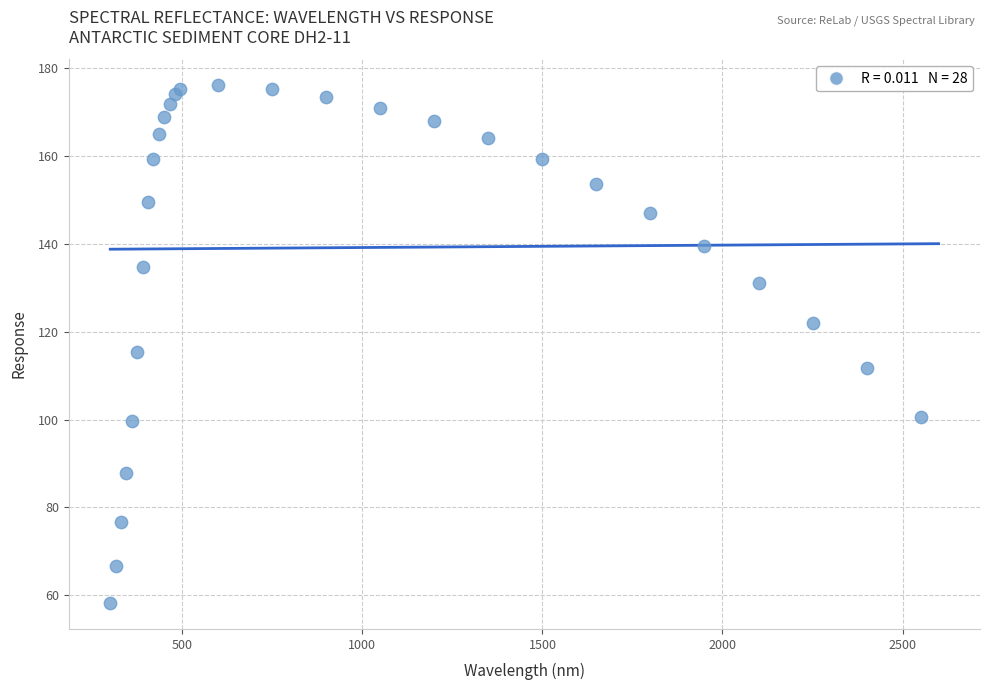

What Y value in the scatter plot is closest to 117?

115.5